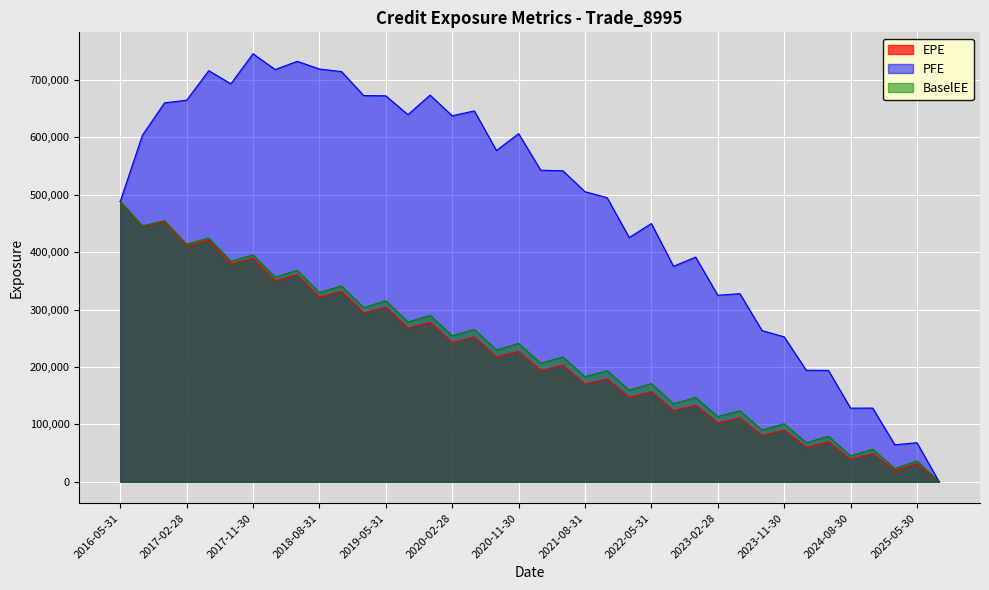

Which has a higher value, 2023-05-31 or 2018-11-30?

2018-11-30